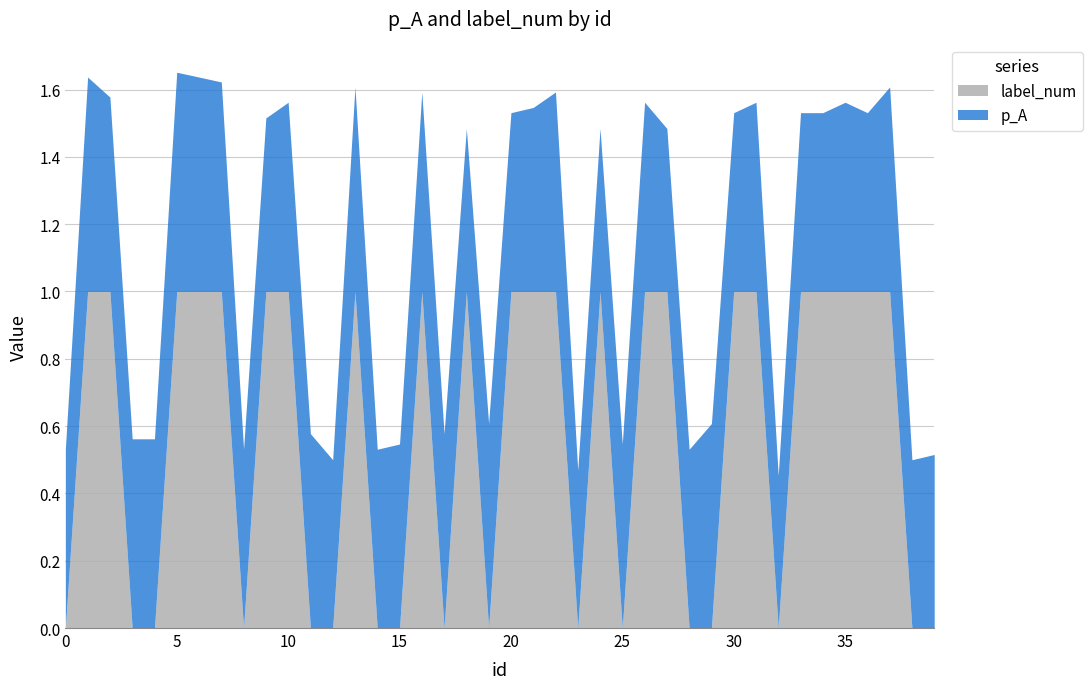

Between 26 and 15, which is larger?

26